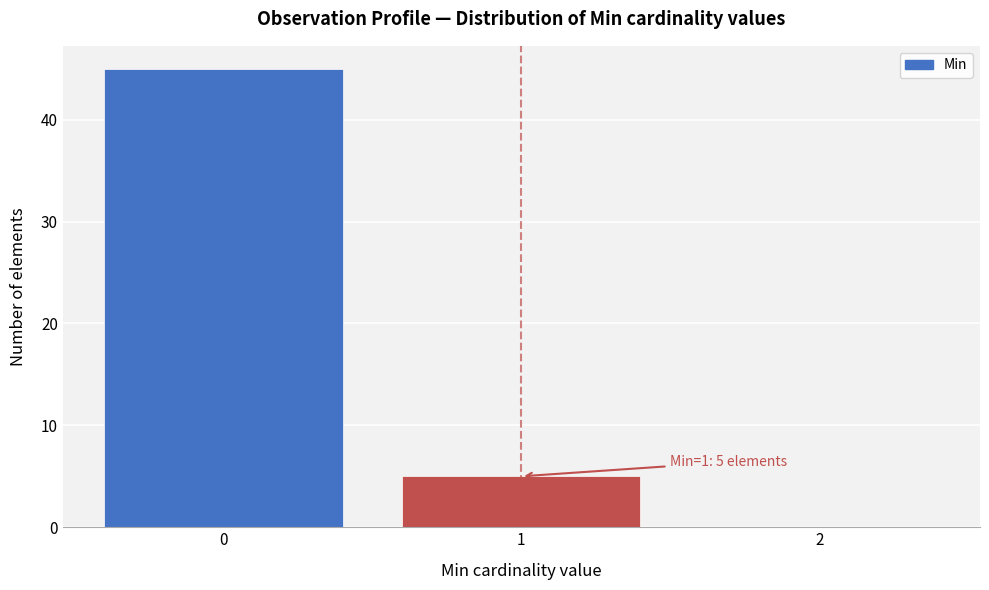

Reading left to right, list all the values displayed in this chart.

0=45	1=5	2=0